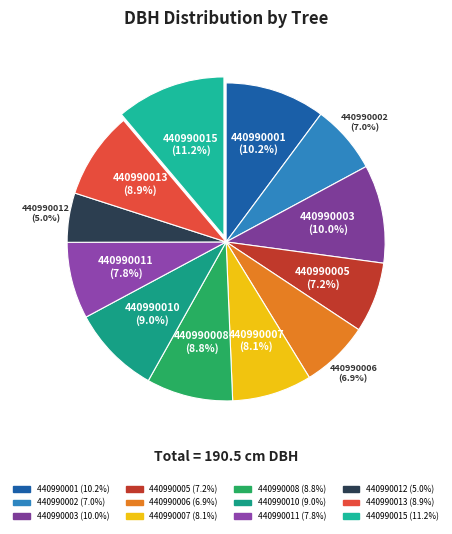

What is the smallest slice in the pie chart?

440990012